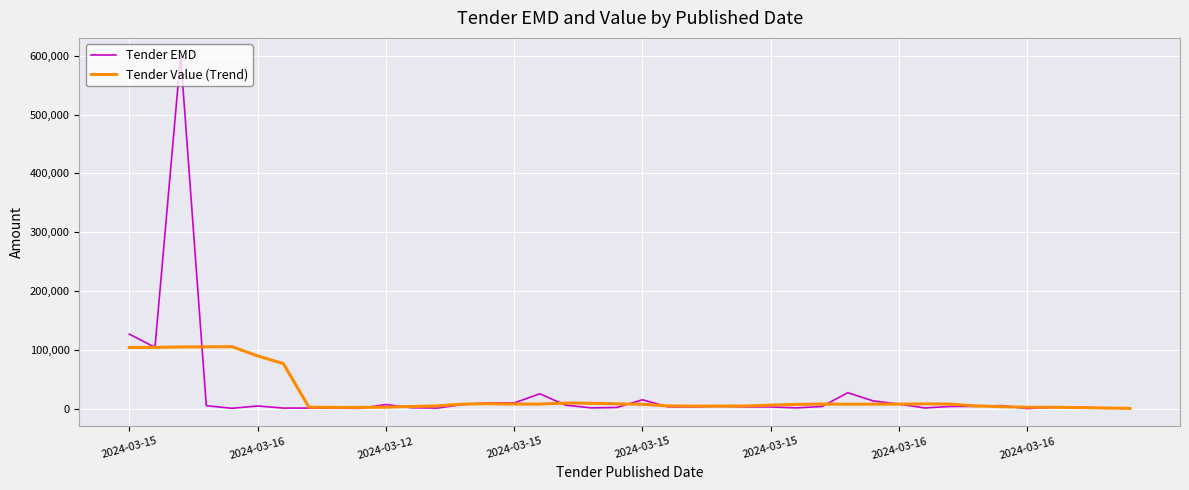

What is the highest value of the Tender EMD series?

600000.0